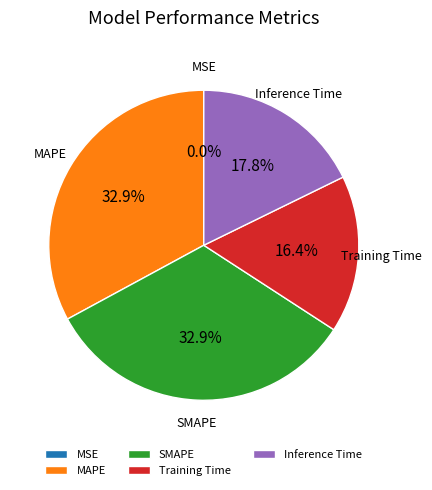

Between Training Time and MAPE, which is larger?

MAPE